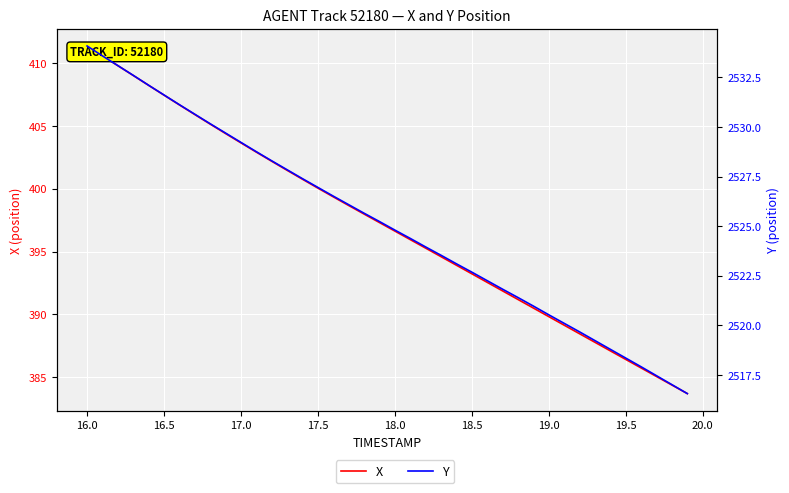

What is the average value of the X series?

397.2